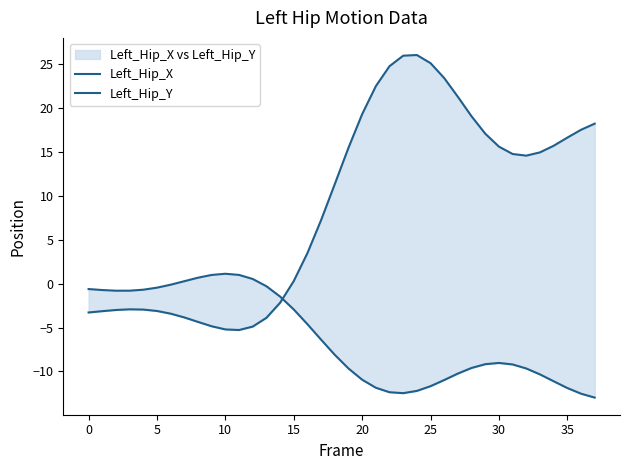

Between which two adjacent categories do Left_Hip_X and Left_Hip_Y first intersect?

14 and 15